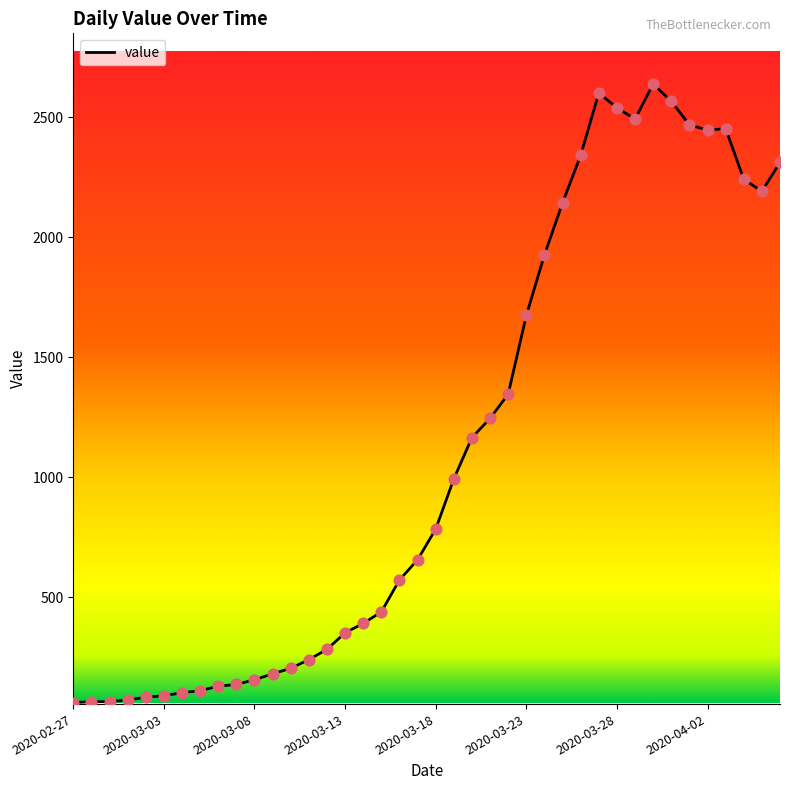

What is the smallest value displayed?

61